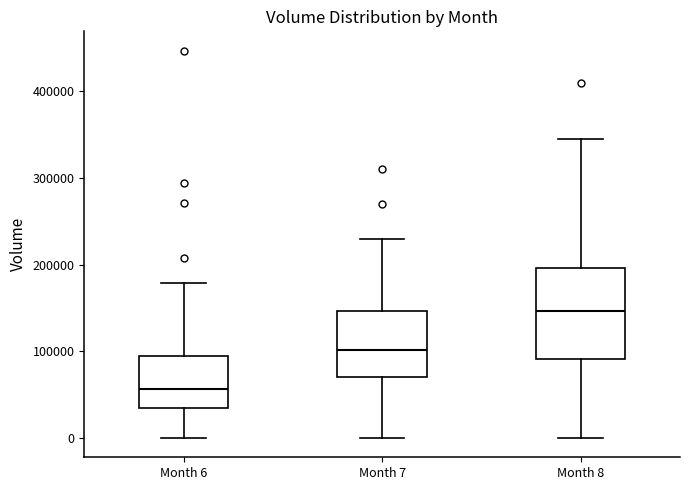

Reading left to right, transcribe this box plot: for each box, give where its median line is, the range the box spans, and where its two whiskers end, as read against the y-axis. The values are not printed on the chart, so give them approximately, as read against the axis.

Month 6: median 60000, box 30000 to 100000, whiskers 0 to 180000
Month 7: median 100000, box 70000 to 150000, whiskers 0 to 230000
Month 8: median 150000, box 90000 to 200000, whiskers 0 to 350000